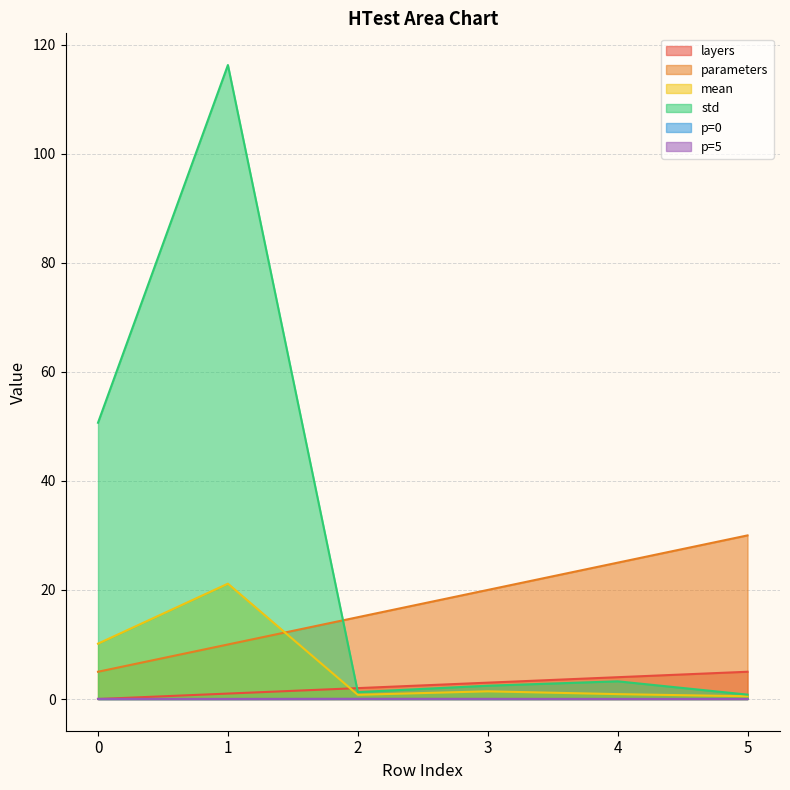

What is the average value of the std series?

29.1